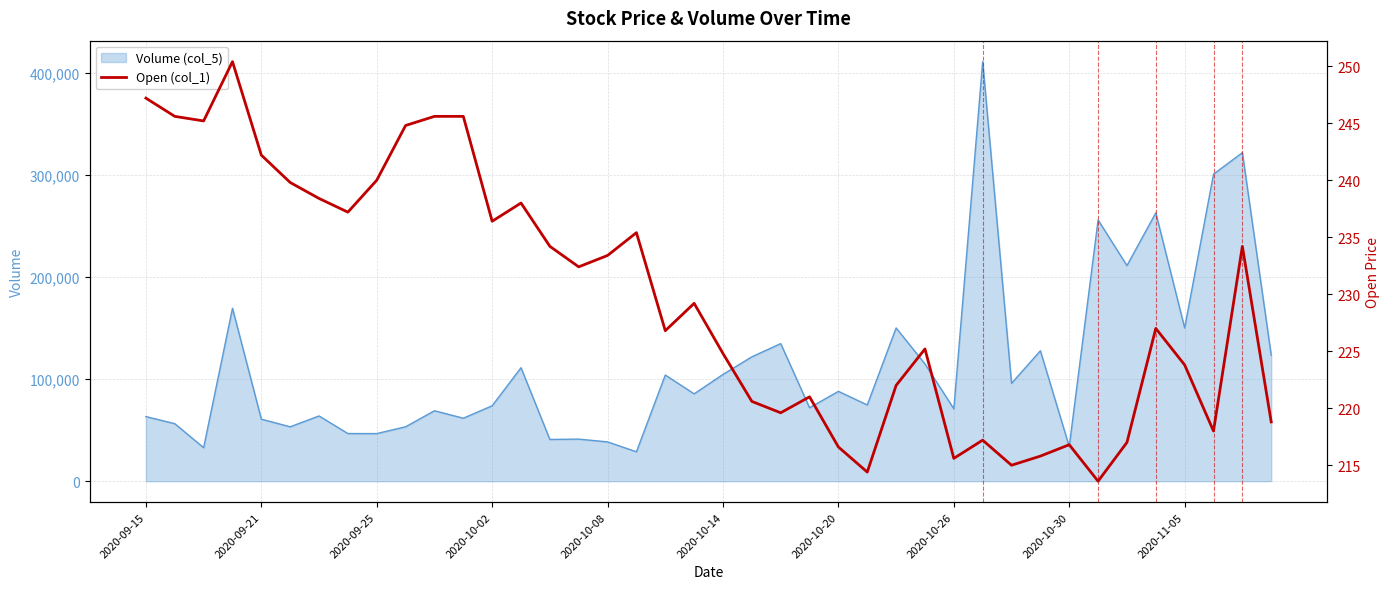

Does the chart have visible grid lines?

Yes